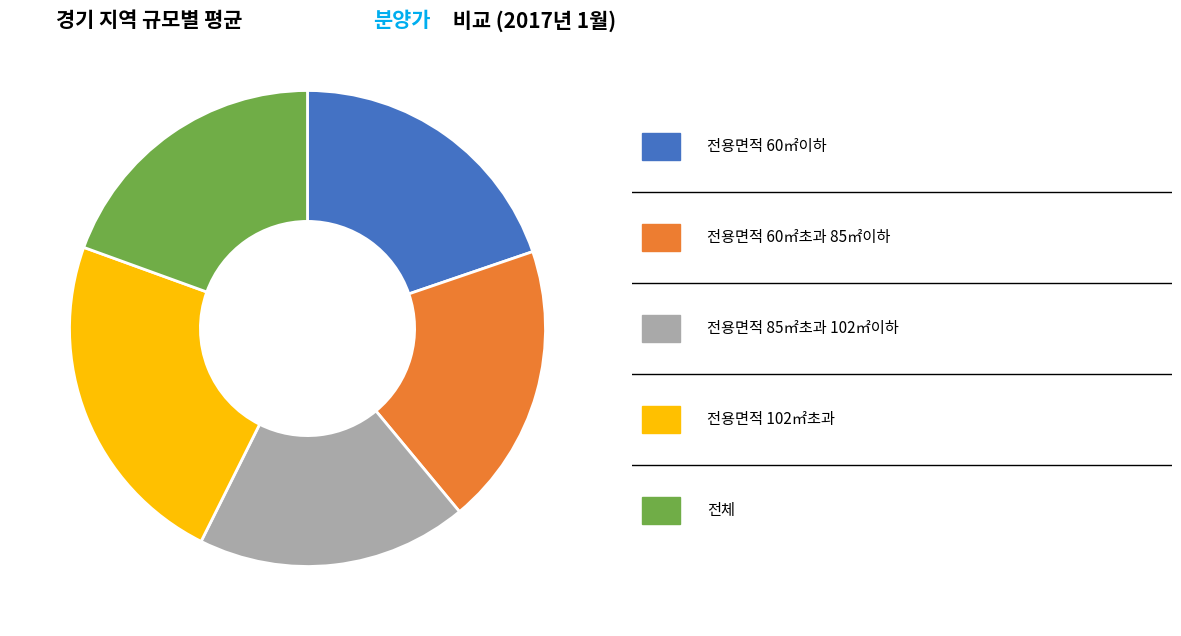

Is there a majority slice in this chart?

No